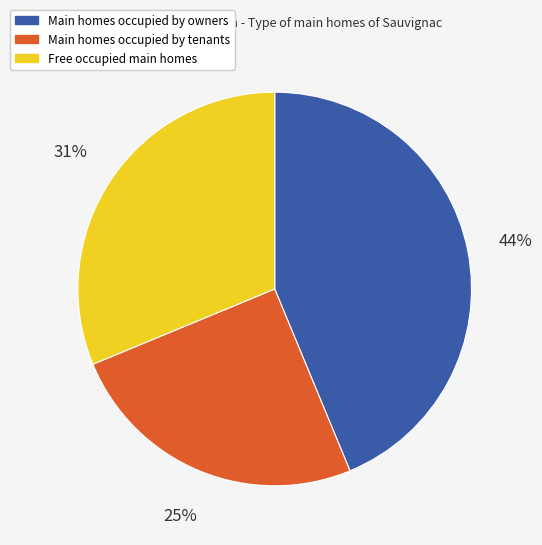

Does any single category account for the majority?

No